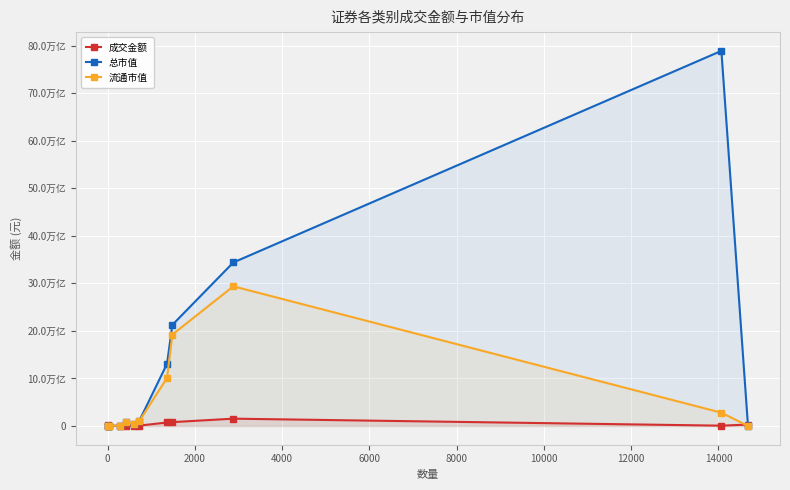

What are all the series names shown in the legend?

成交金额, 总市值, 流通市值